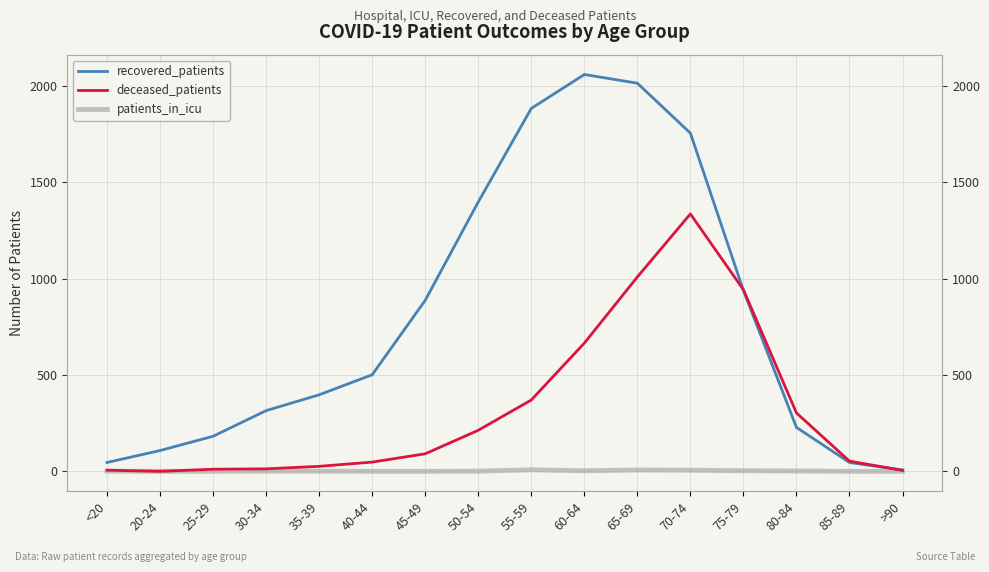

At how many categories does at least one series exceed 1266?

5